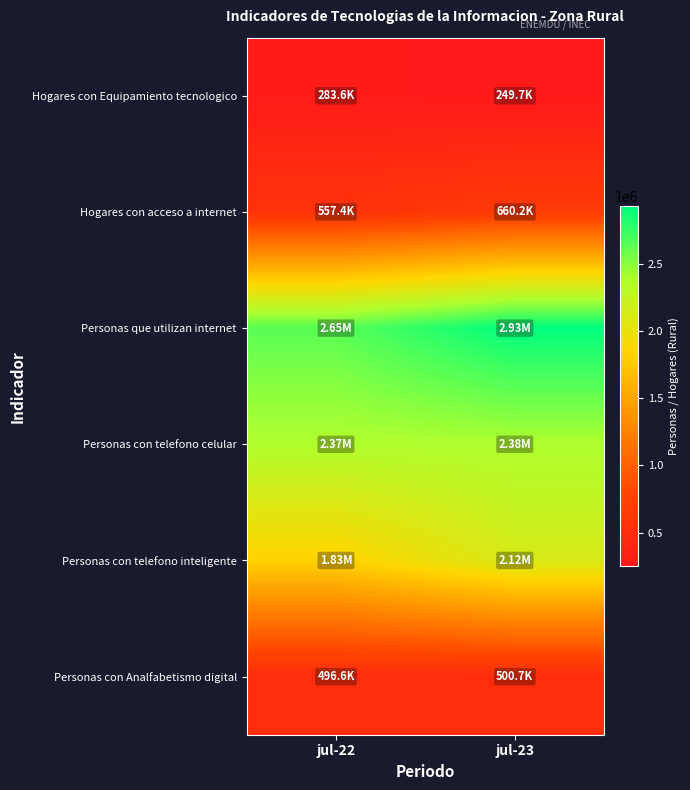

Rank the series by their maximum value, from lowest to highest.

Hogares con Equipamiento tecnologico, Personas con Analfabetismo digital, Hogares con acceso a internet, Personas con telefono inteligente, Personas con telefono celular, Personas que utilizan internet